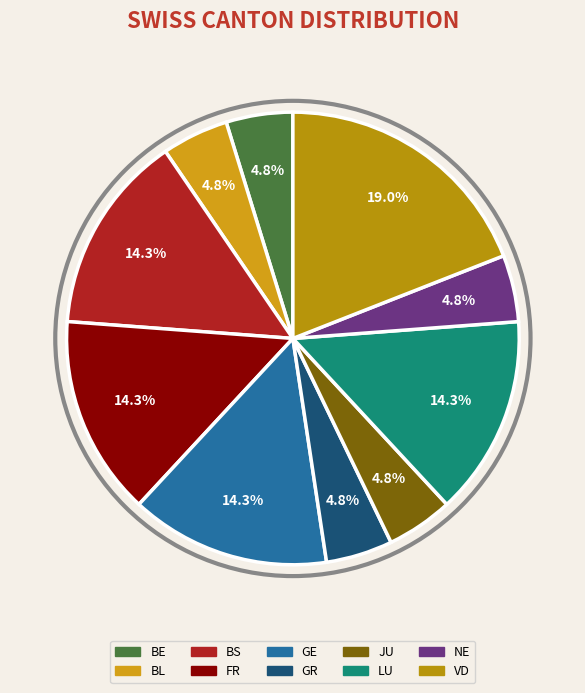

To the nearest percent, what portion does GR represent?

5%